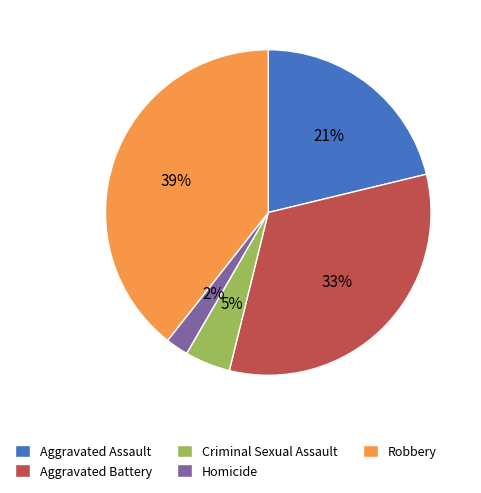

Which slice is the largest?

Robbery